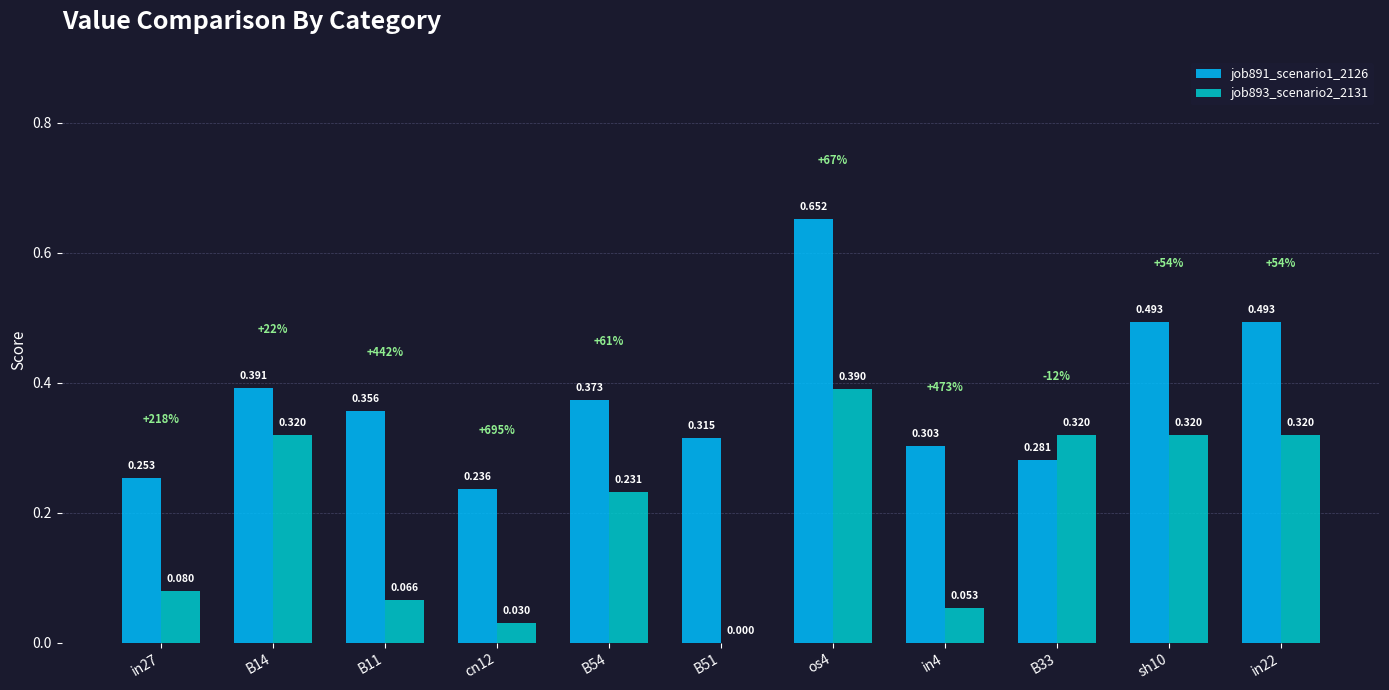

Are the bars grouped side by side (vs. stacked)?

Yes